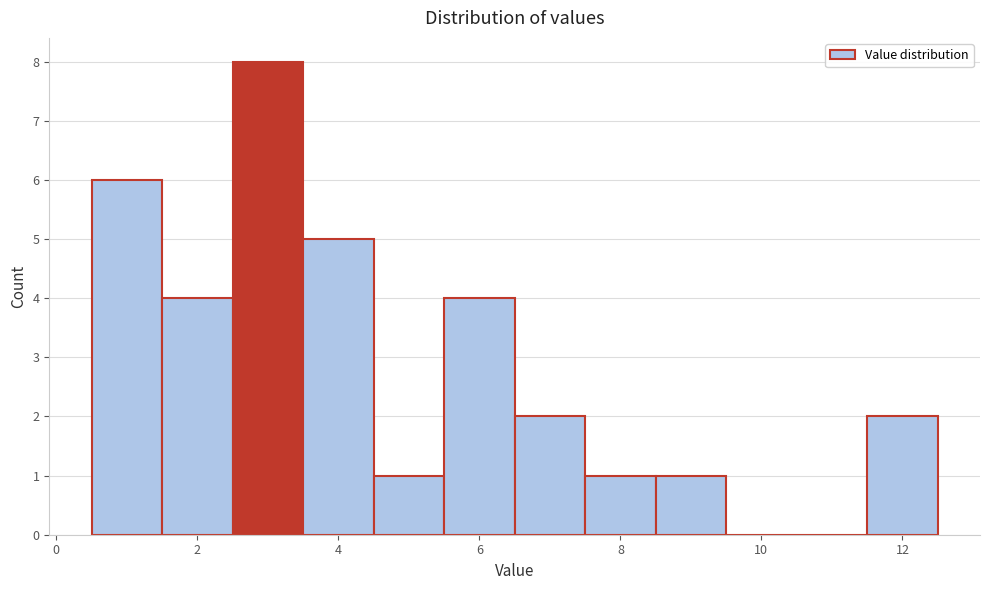

Which range on the x-axis has the tallest bar?

2.5 to 3.5